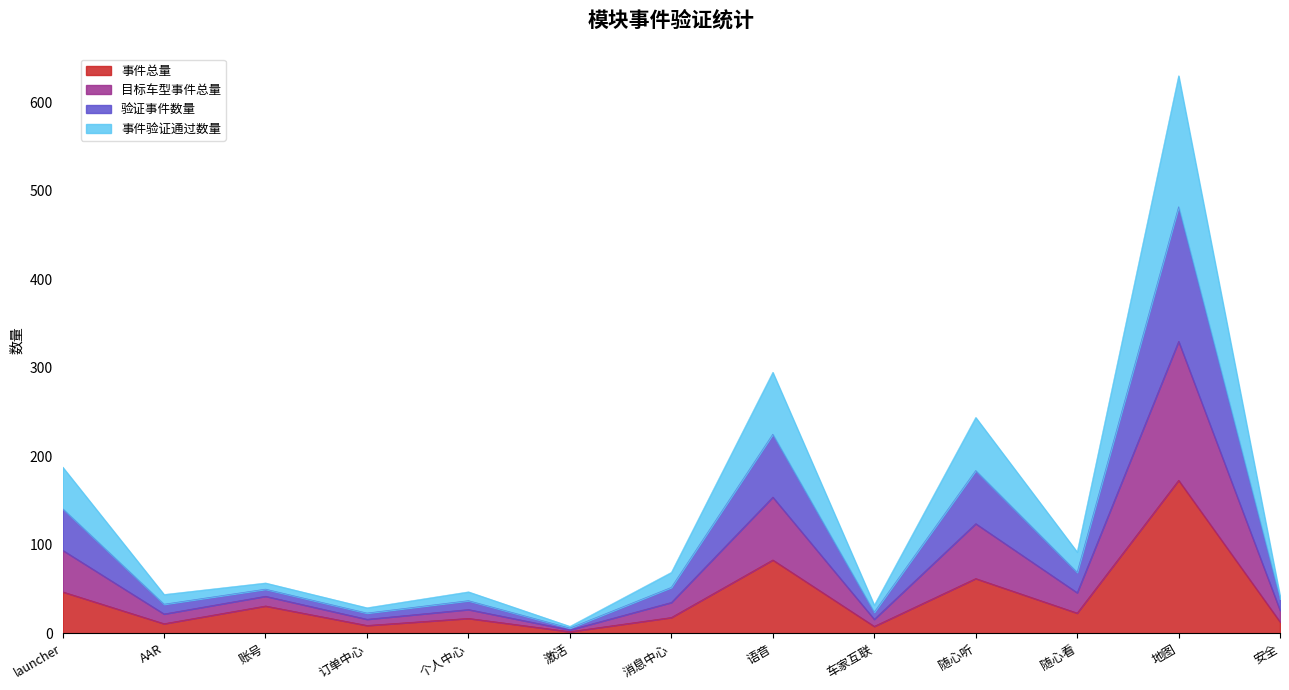

The 事件总量 series shows 173 at 地图. True or false?

True